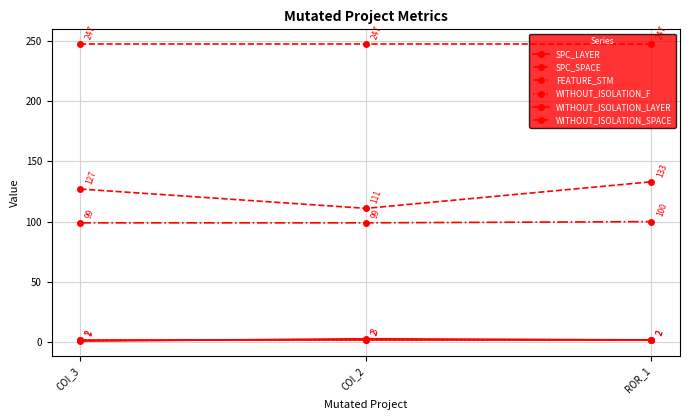

Does the chart have visible grid lines?

Yes